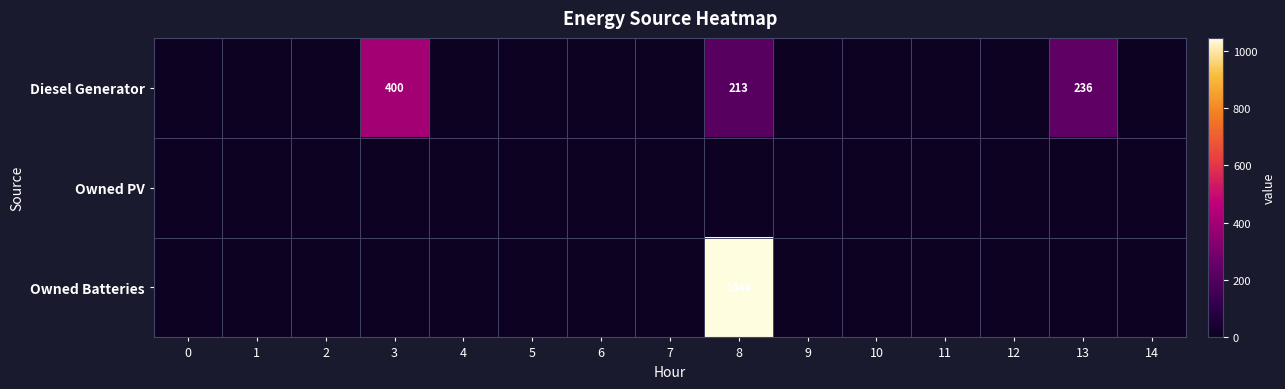

Rank the series by their average value, from lowest to highest.

Owned PV, Diesel Generator, Owned Batteries